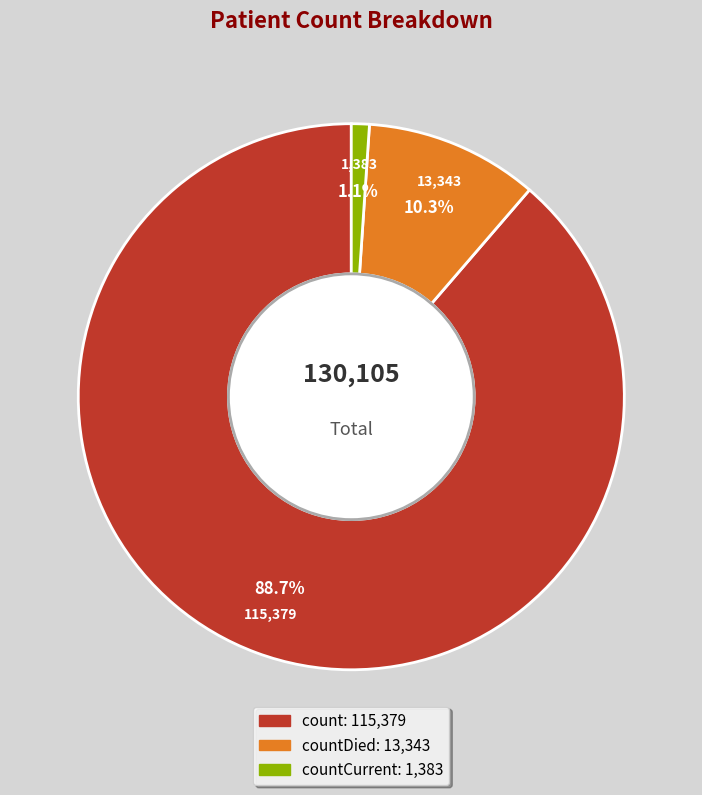

To the nearest percent, what is the average slice percentage?

33%